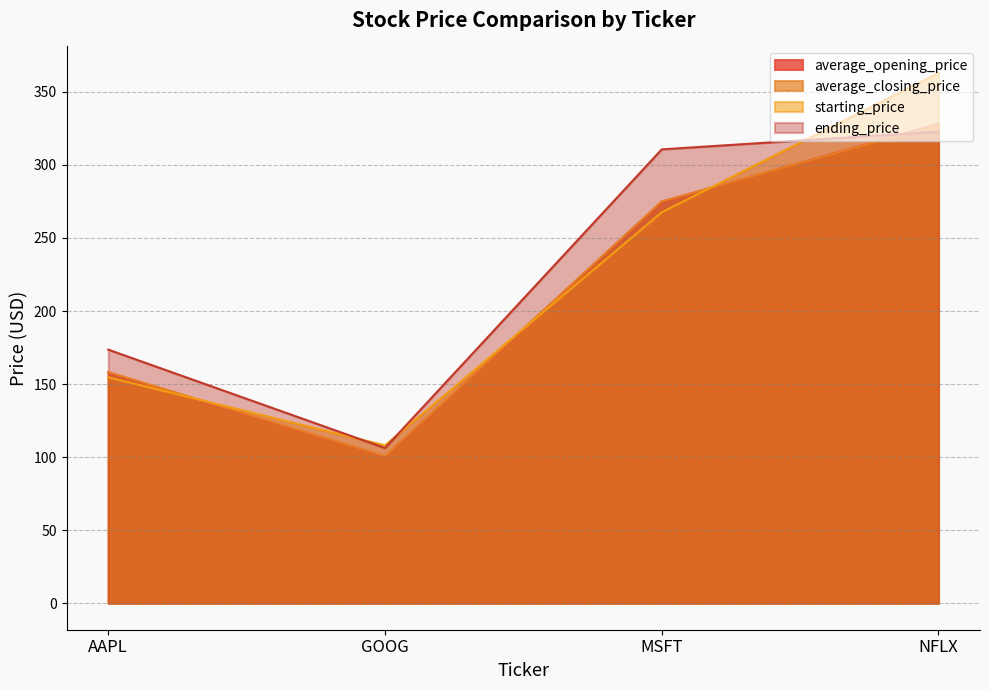

How many values in the average_closing_price series are below 275?

2